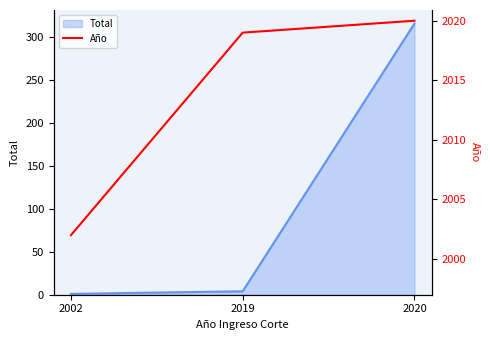

How many data points are above 2019?

1